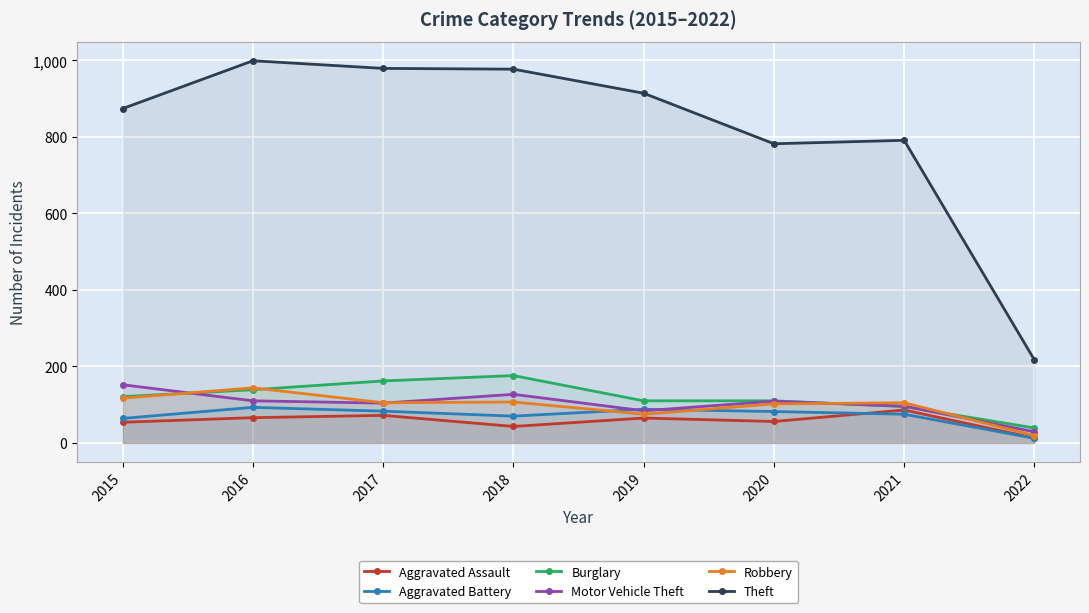

At how many categories does at least one series exceed 526?

7